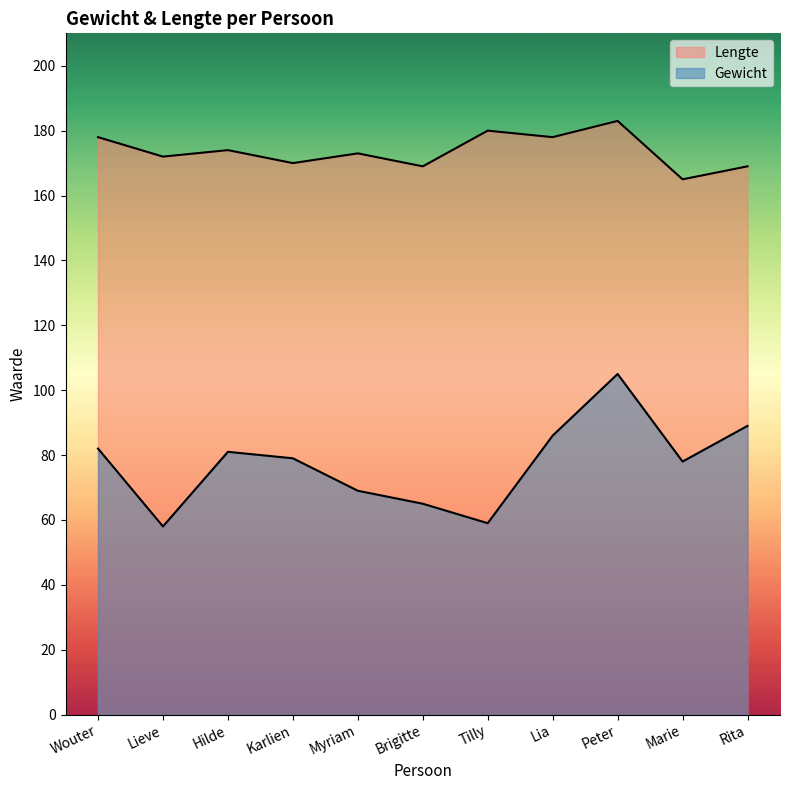

List the labels in order of Gewicht value, largest first.

Peter, Rita, Lia, Wouter, Hilde, Karlien, Marie, Myriam, Brigitte, Tilly, Lieve